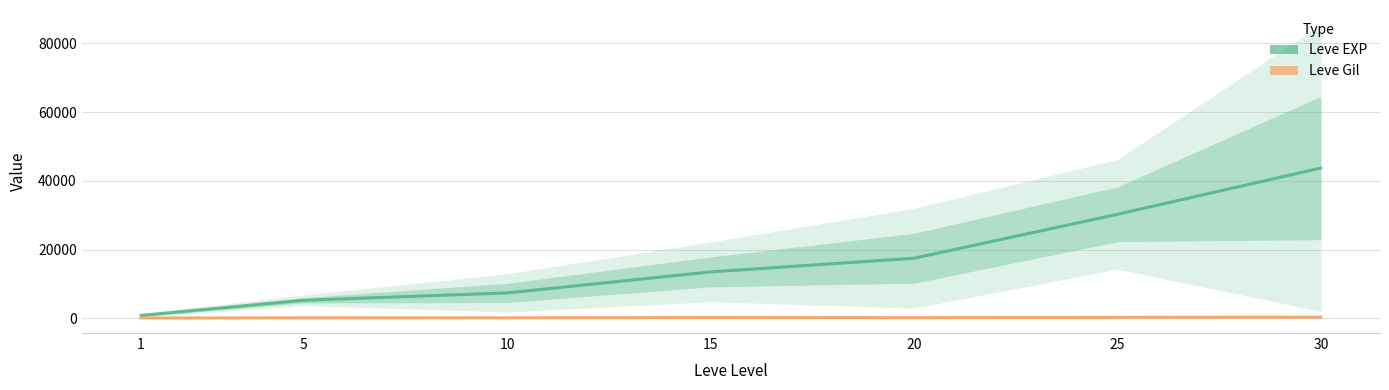

Reading left to right, transcribe all the data shown in this chart.

Leve EXP: 853.3	5261.7	7400.0	13510.0	17486.7	30270.0	43730.0
Leve Gil: 112.3	159.0	170.7	249.7	214.2	297.3	361.0